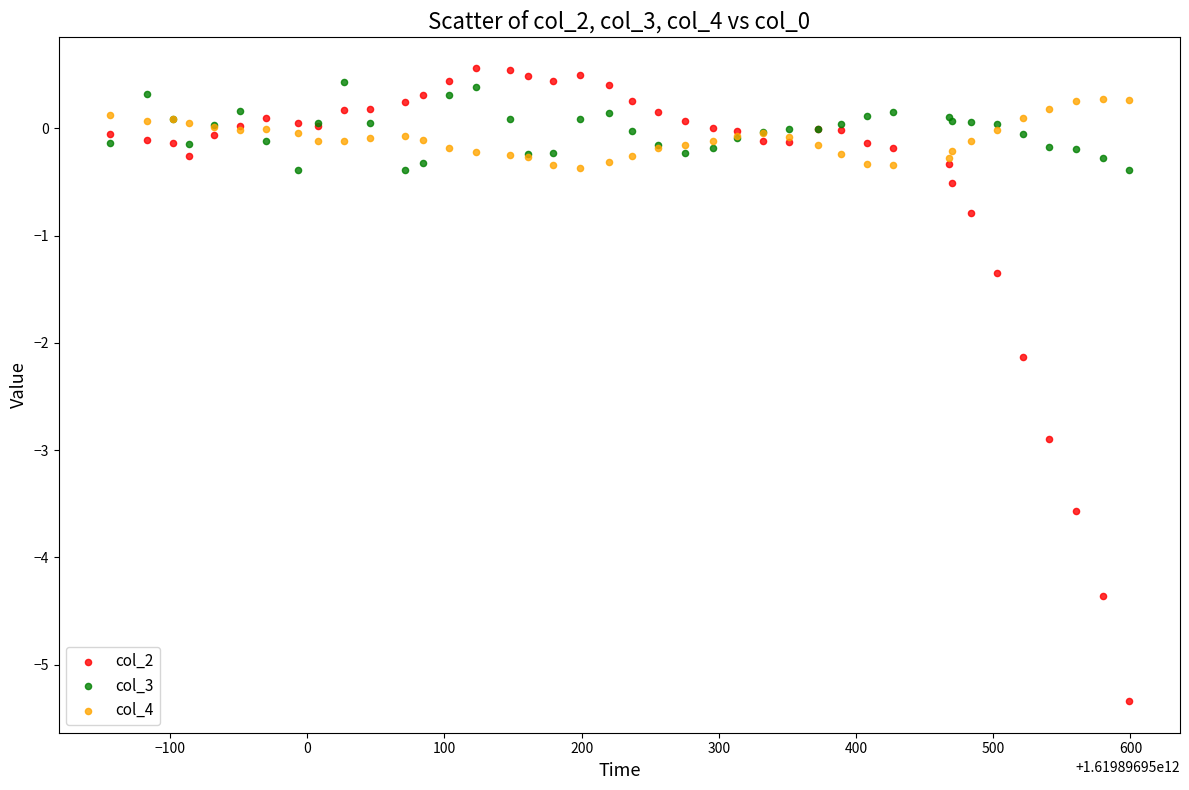

Which series has the largest Y range (max minus min)?

col_2